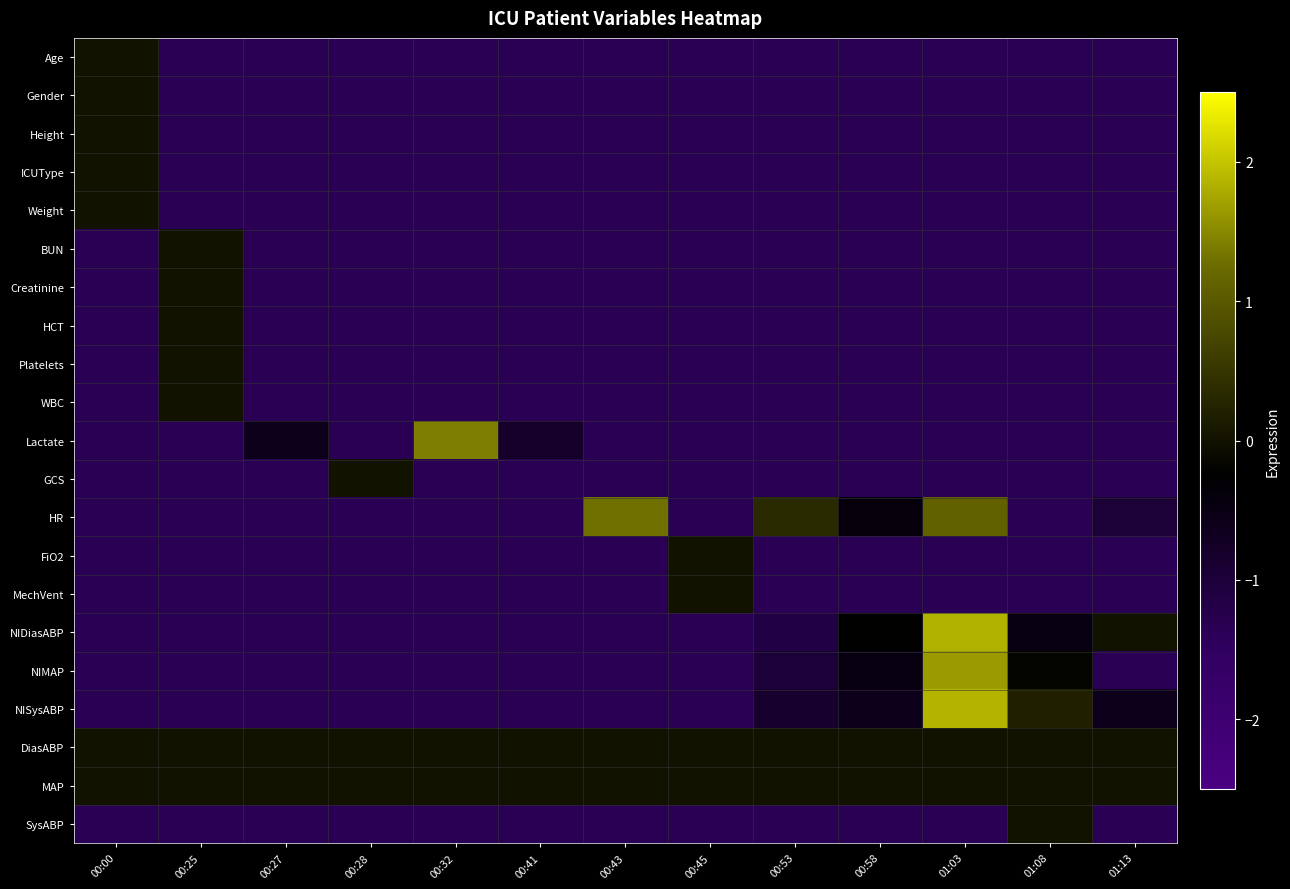

What is the total value across all series at 00:45?

-23.1